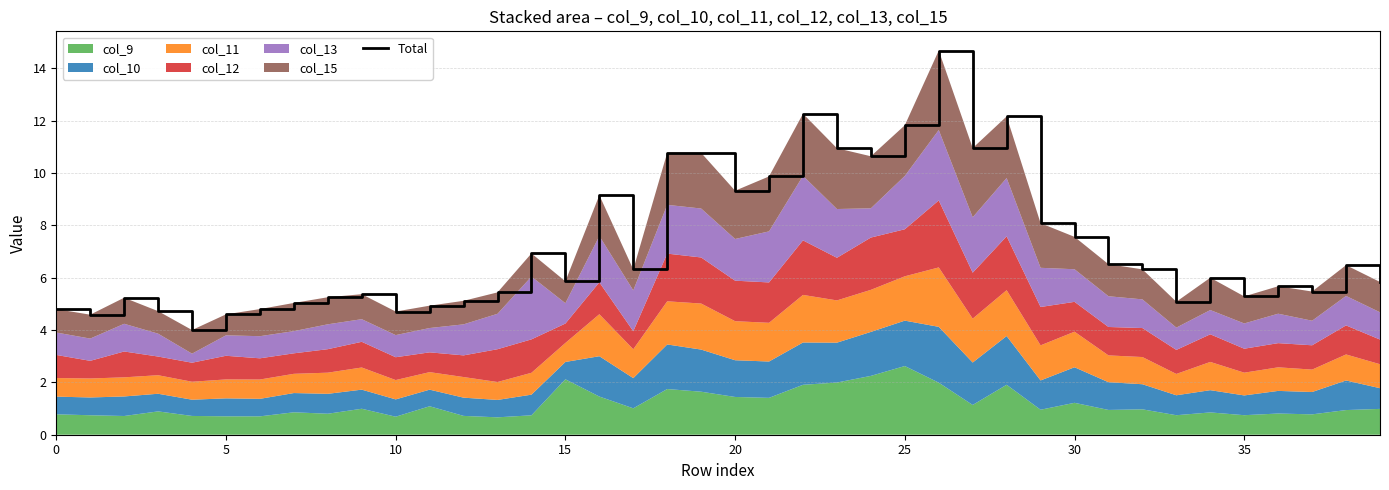

The chart shows a value of 6.5 at 31. True or false?

True